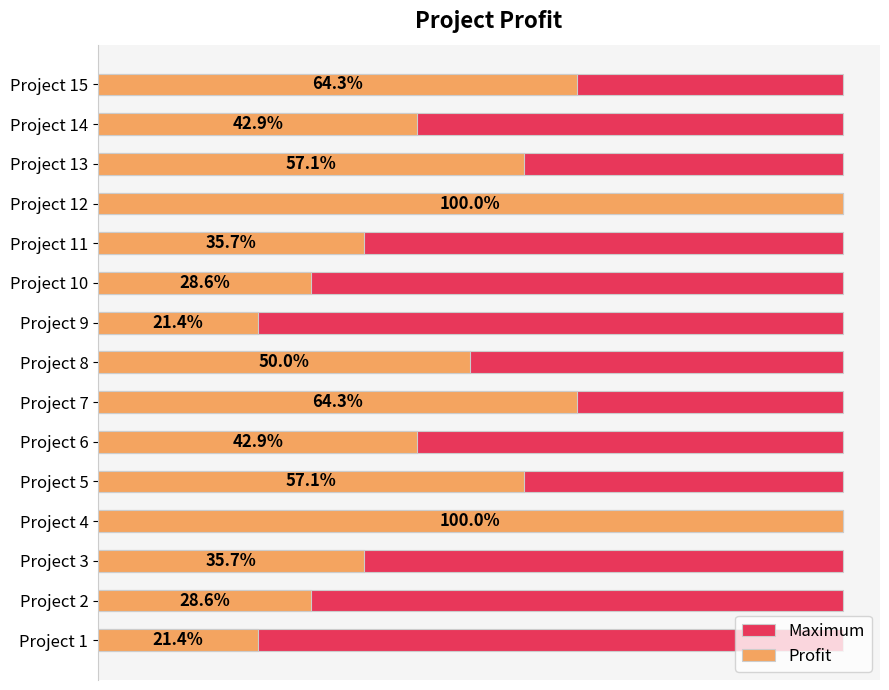

How many bars are there in each group?

2